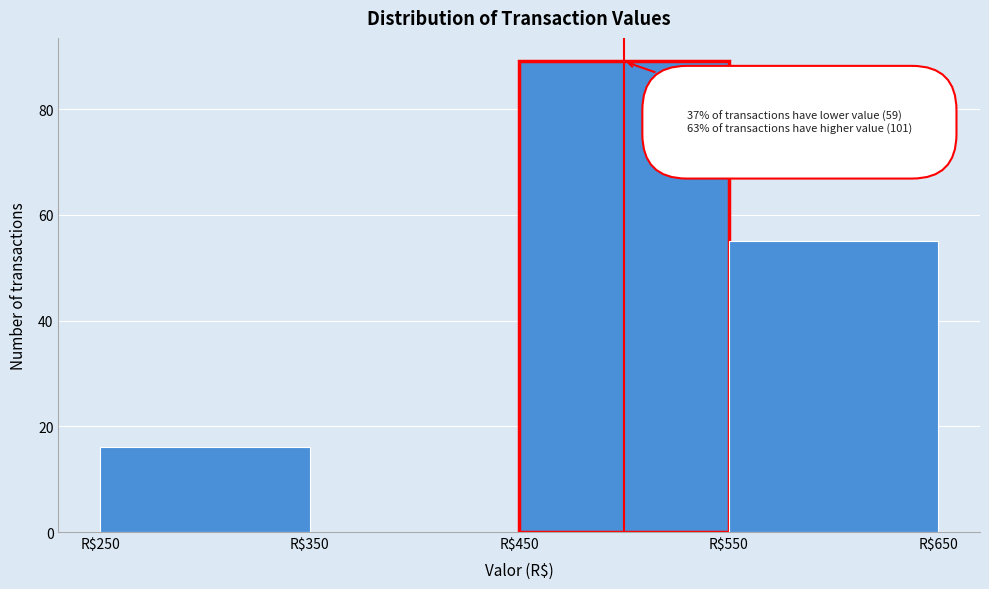

Over which range of the x-axis is the bar tallest?

450 to 550